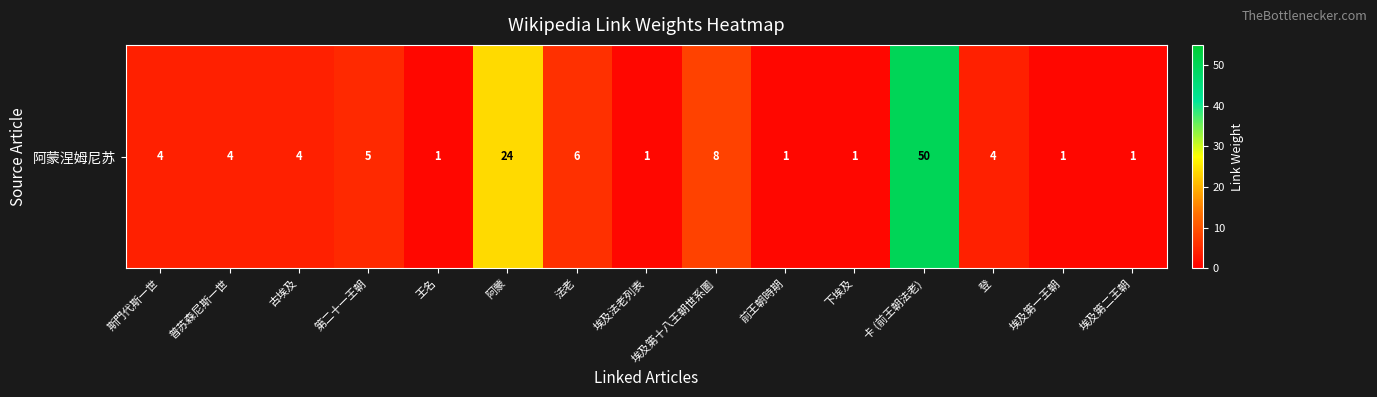

How many values are below 4?

6